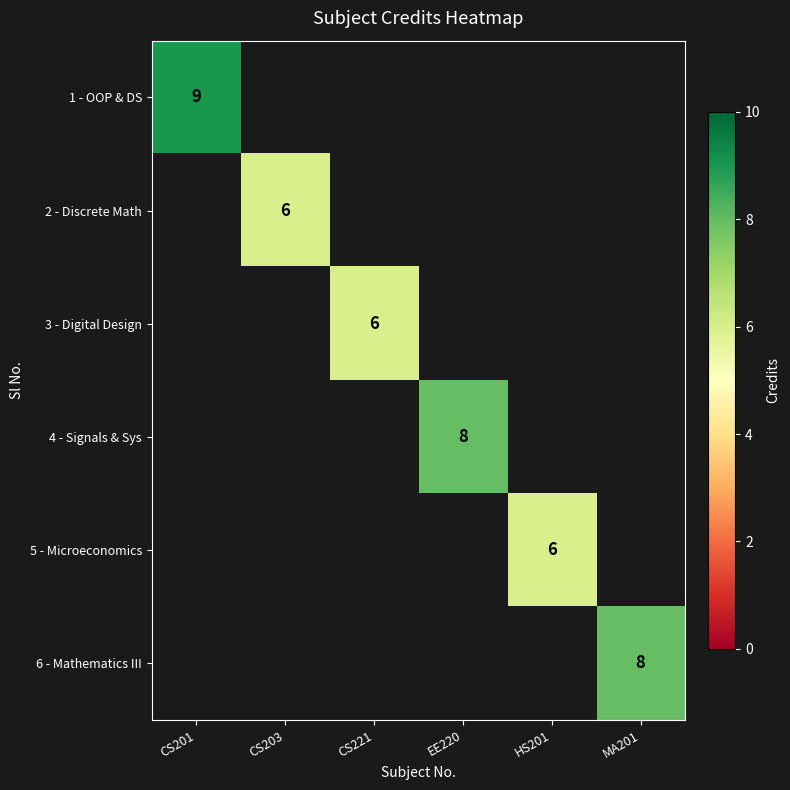

Is it true that 1 - OOP & DS equals 15 at CS201?

False